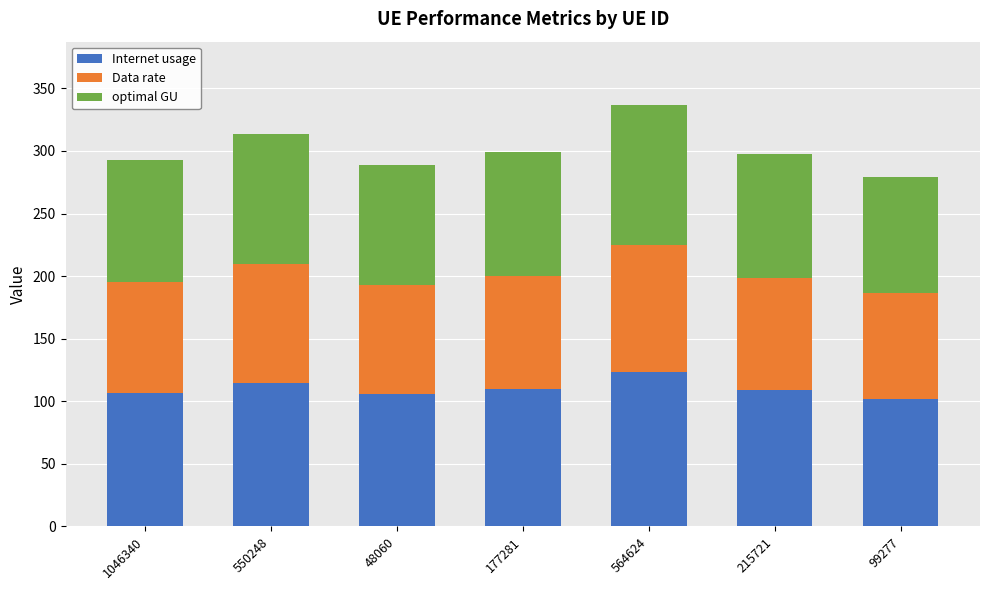

How many series are shown in this chart?

3